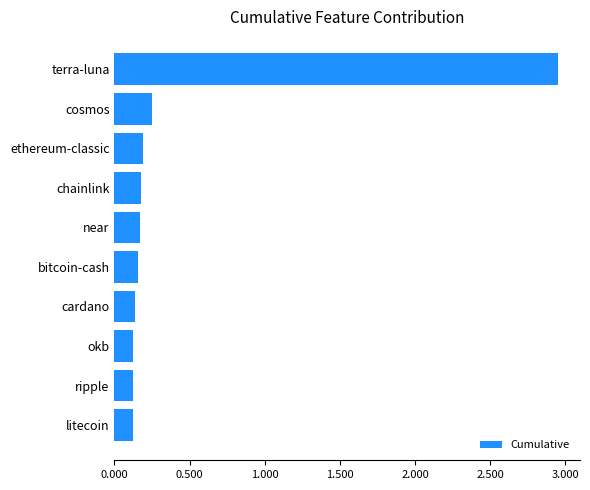

Is it true that the value at okb is 0.0?

False